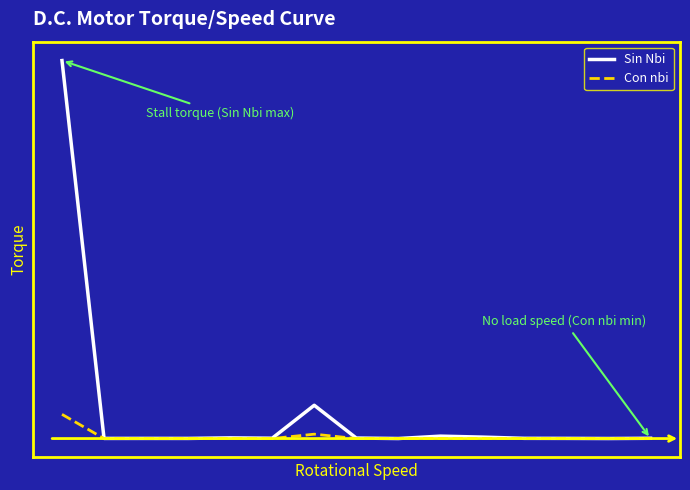

Is this an area chart (filled region under the line)?

No